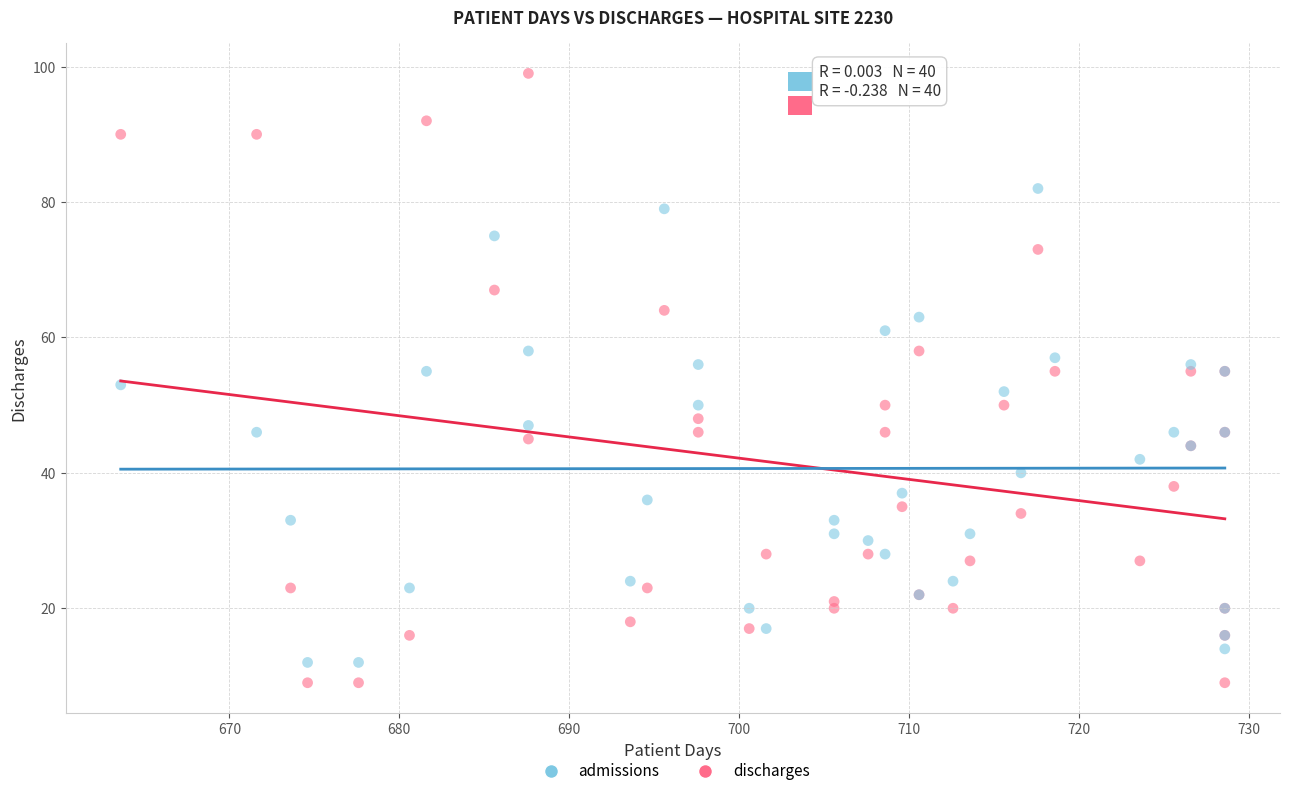

Which series reaches the maximum Y coordinate?

discharges